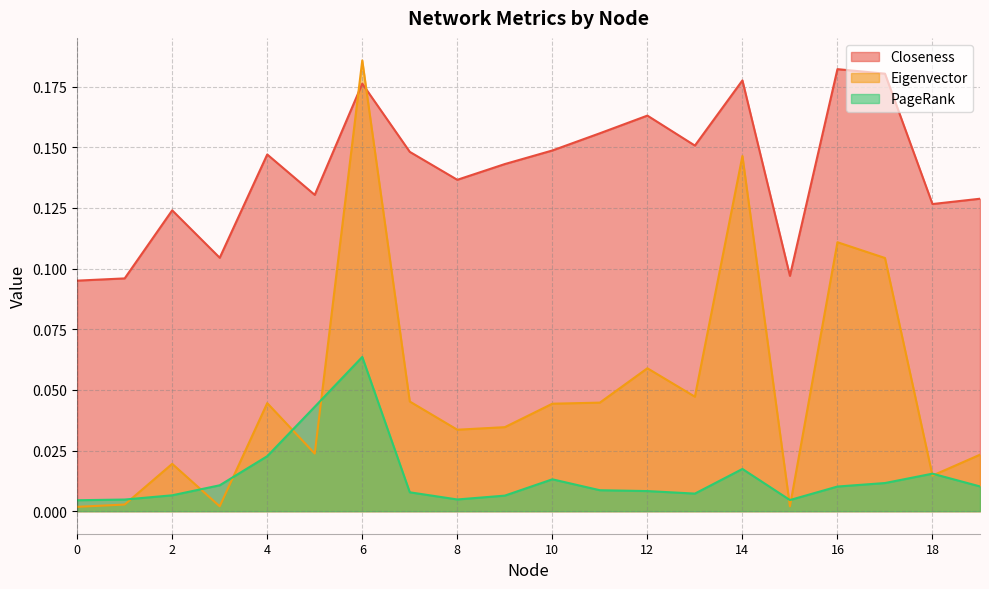

Reading left to right, what are all the values shown in this chart?

Closeness: 0.1	0.1	0.1	0.1	0.1	0.1	0.2	0.1	0.1	0.1	0.1	0.2	0.2	0.2	0.2	0.1	0.2	0.2	0.1	0.1
Eigenvector: 0.0	0.0	0.0	0.0	0.0	0.0	0.2	0.0	0.0	0.0	0.0	0.0	0.1	0.0	0.1	0.0	0.1	0.1	0.0	0.0
PageRank: 0.0	0.0	0.0	0.0	0.0	0.0	0.1	0.0	0.0	0.0	0.0	0.0	0.0	0.0	0.0	0.0	0.0	0.0	0.0	0.0